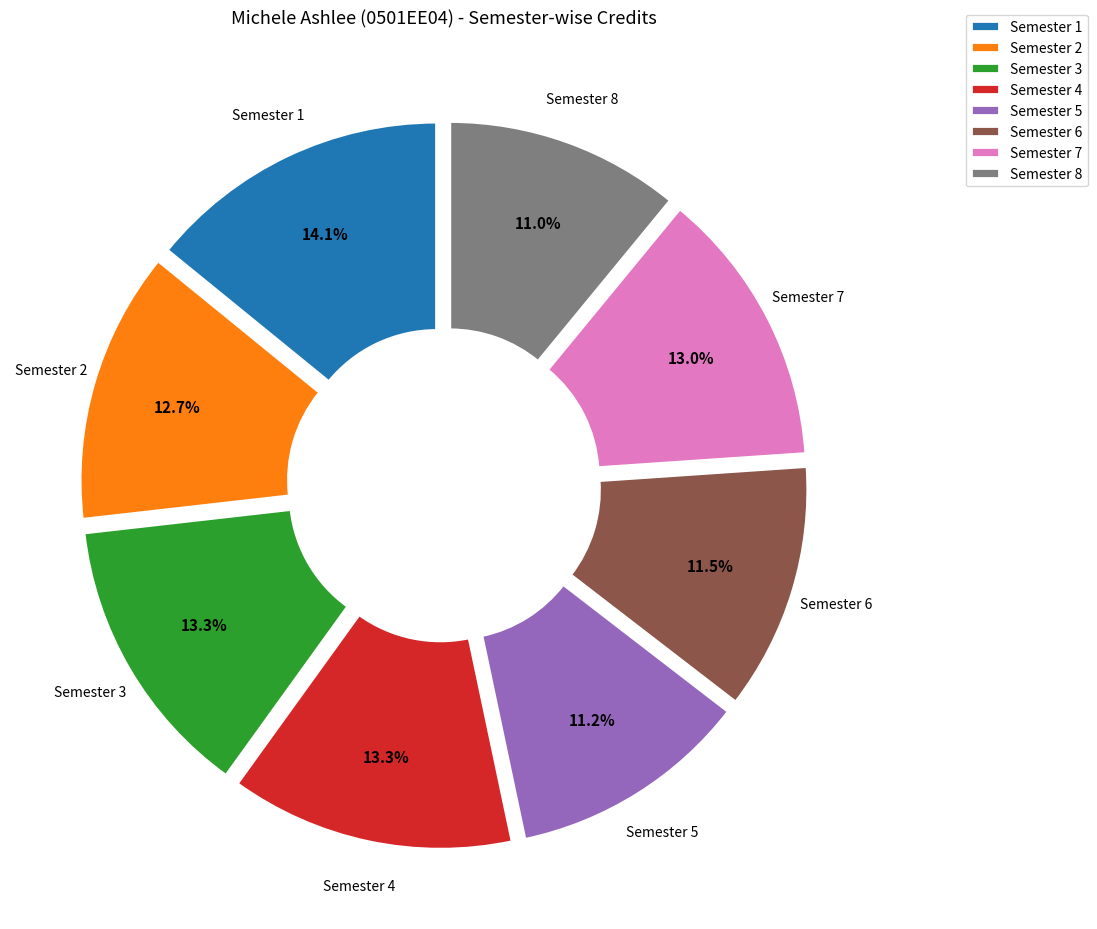

Is there any slice that represents more than half of the pie?

No